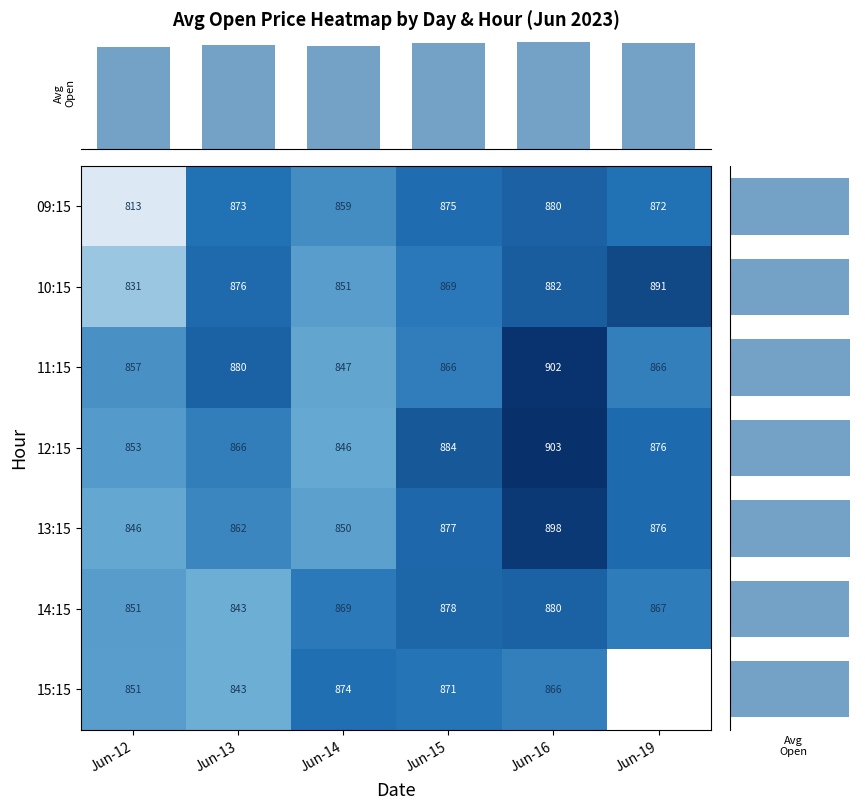

At which label is 13:15 closest to 872?

Jun-19